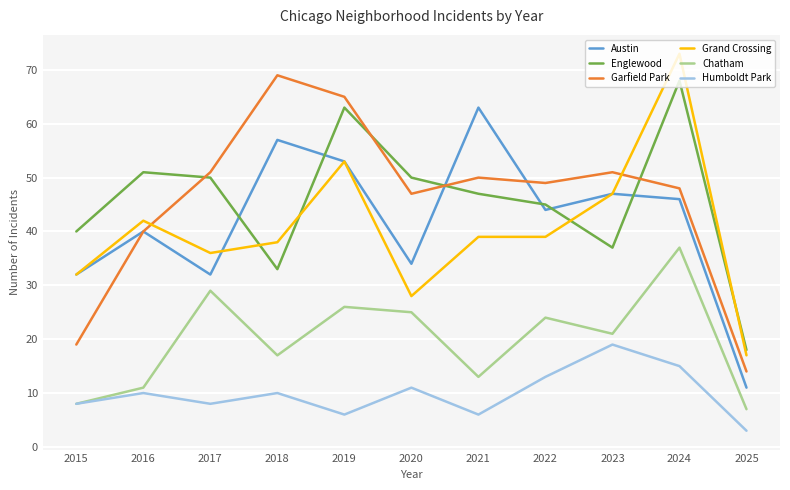

At which category is the sum across all series the highest?

2024